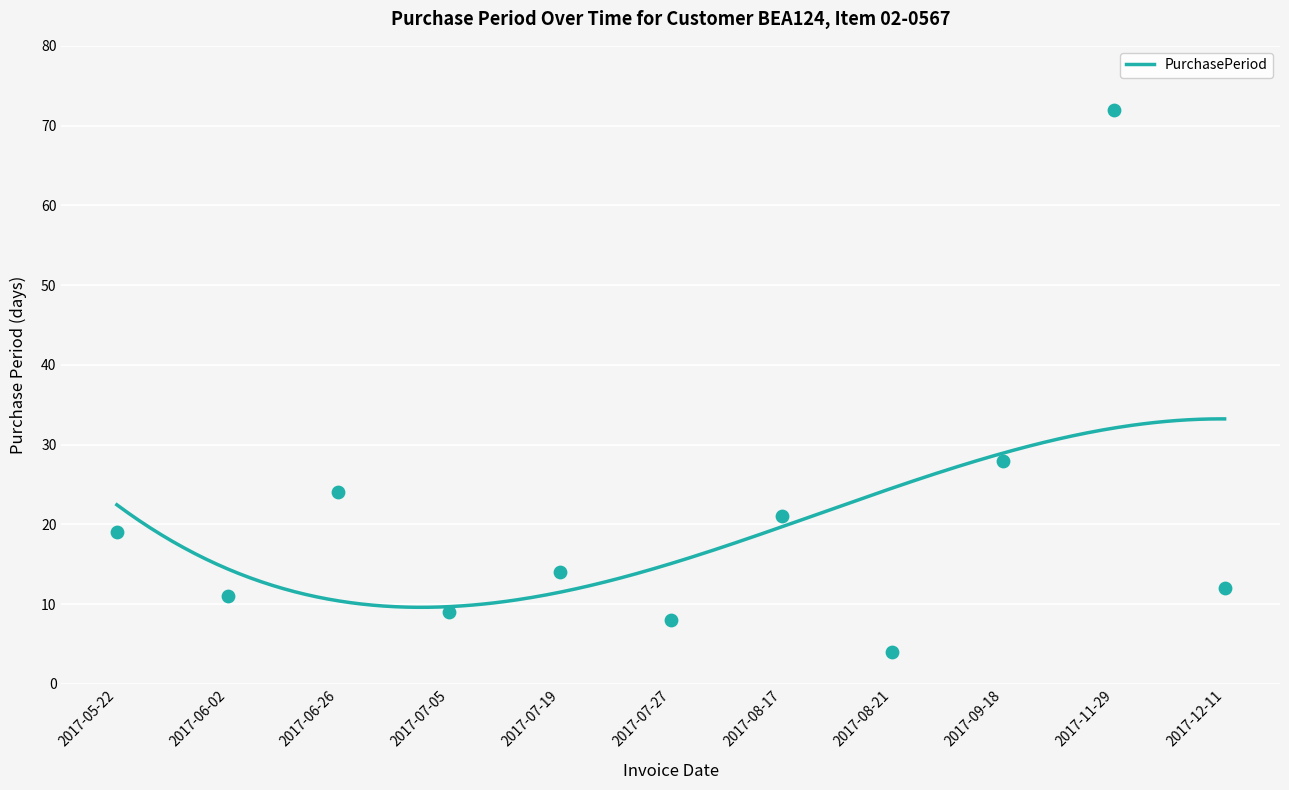

What is the ratio of the value at 2017-11-29 to the value at 2017-09-18?

2.6